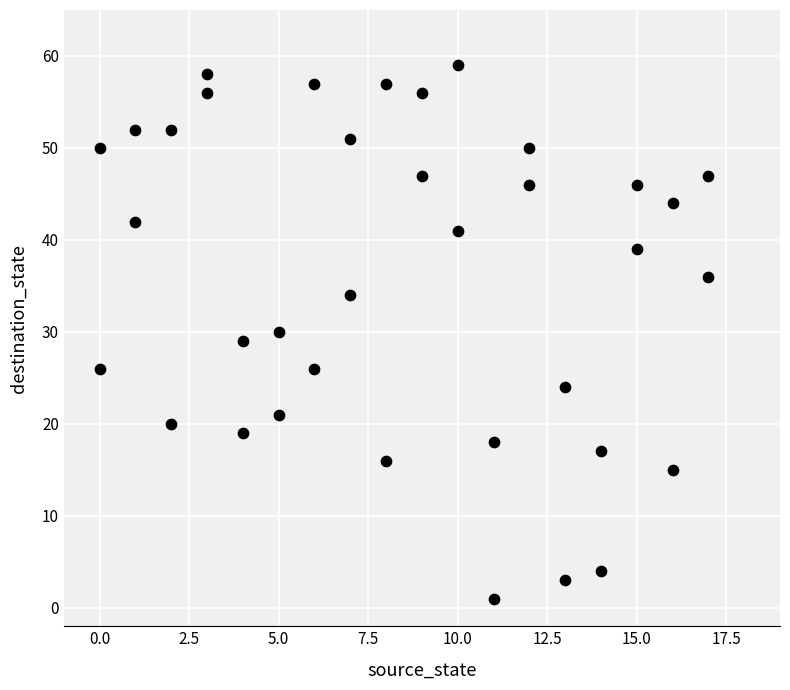

What is the range of X values (max minus min)?

17